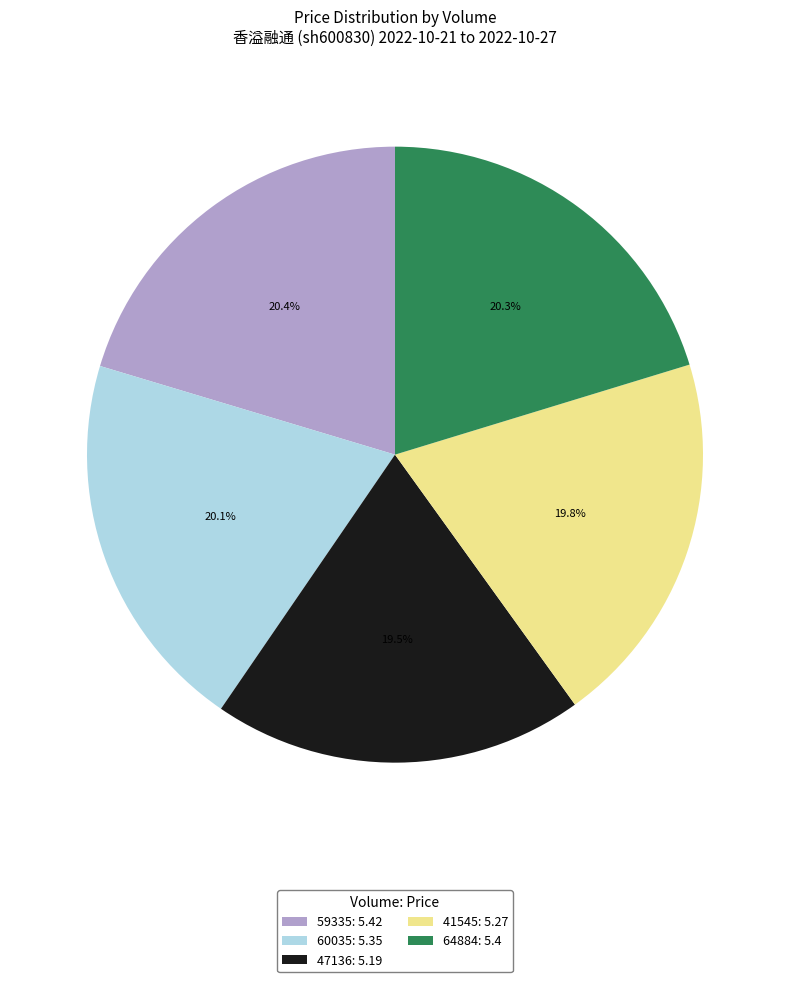

To the nearest percent, what percentage of the pie is 60035?

20%